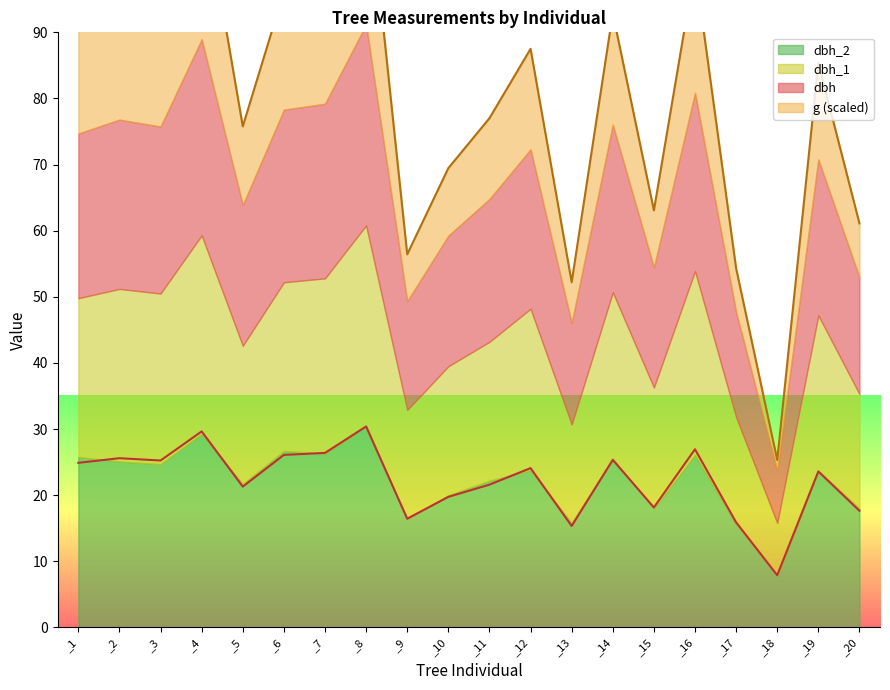

What is the difference between the second highest and minimum values in the dbh series?

21.8